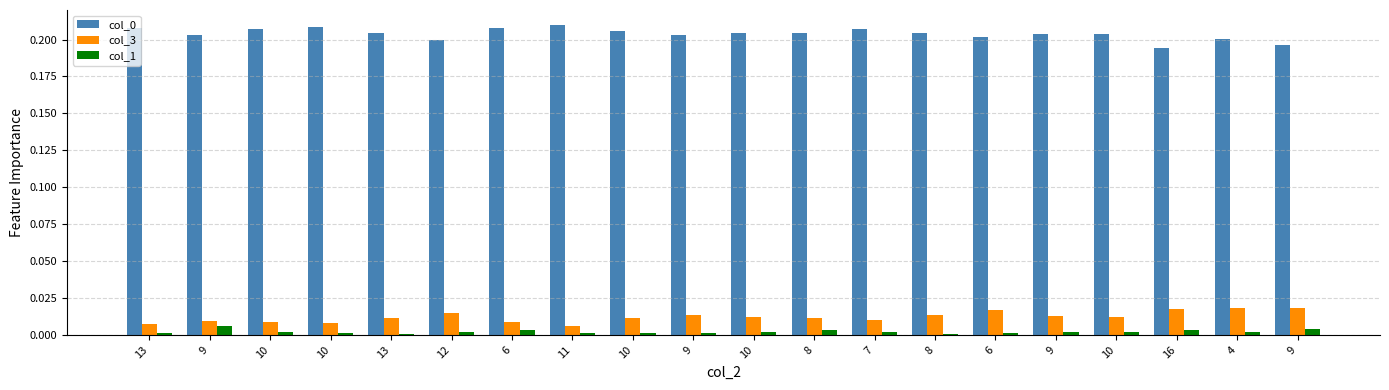

What is the label of the 14th bar from the right?

6